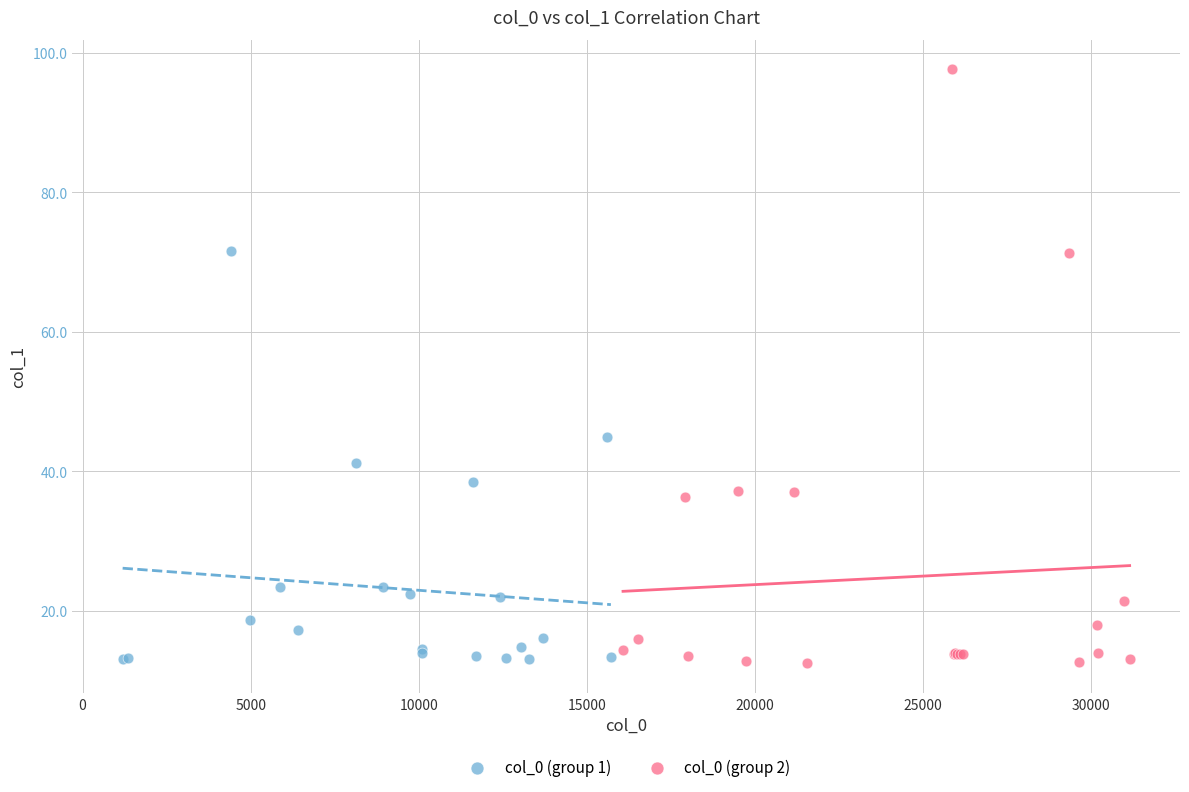

Which series contains the highest Y value?

col_0 (group 2)